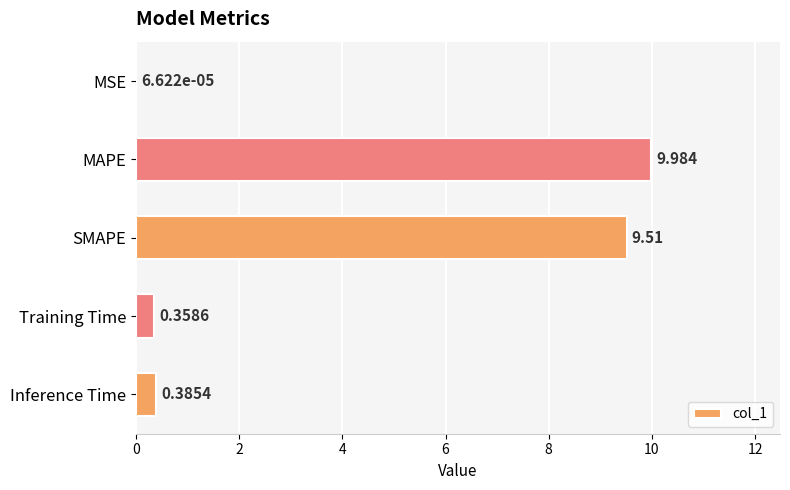

Which category has the highest value across all series?

MAPE